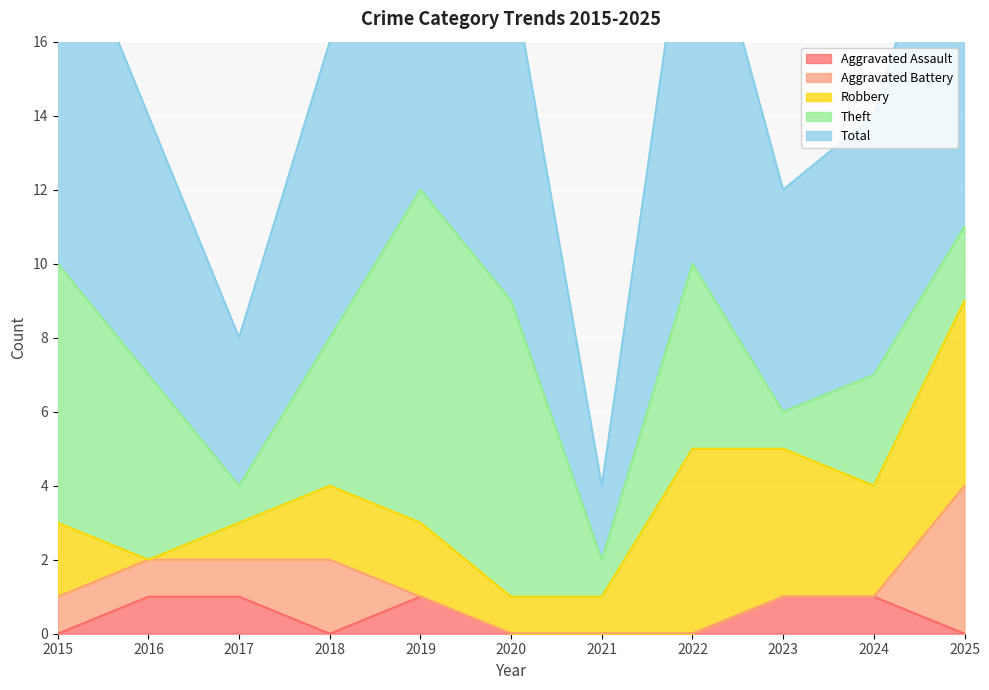

At which category is the sum across all series the highest?

2019